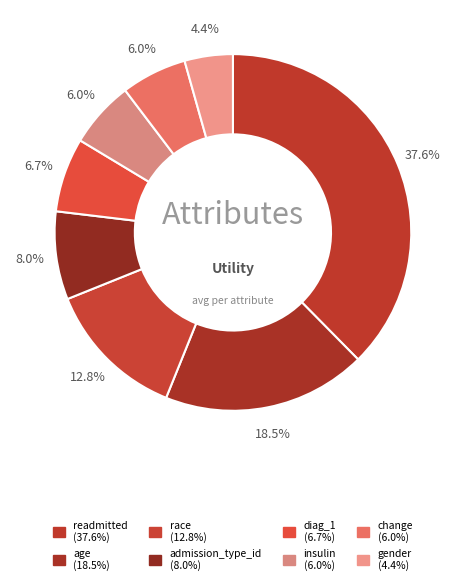

Count the number of slices in the pie.

8